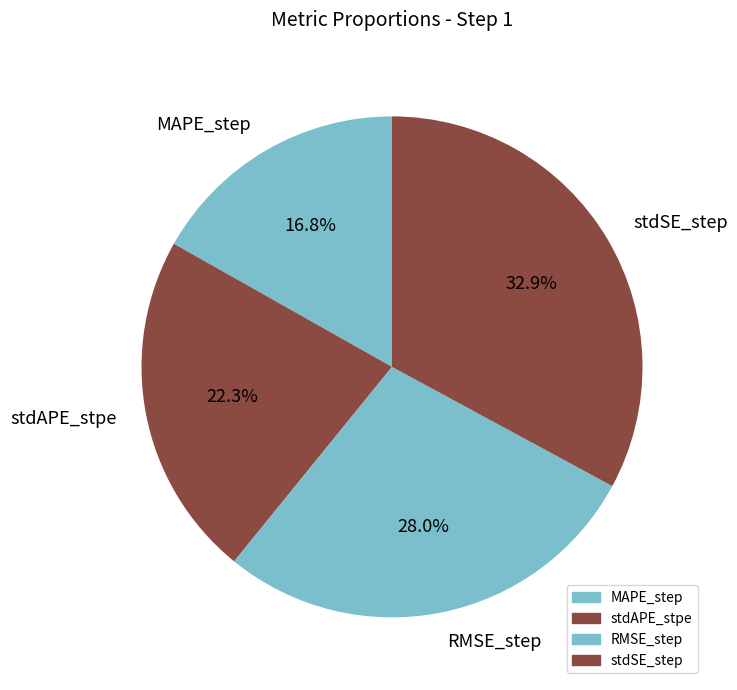

Rank the categories by value from highest to lowest.

stdSE_step, RMSE_step, stdAPE_stpe, MAPE_step